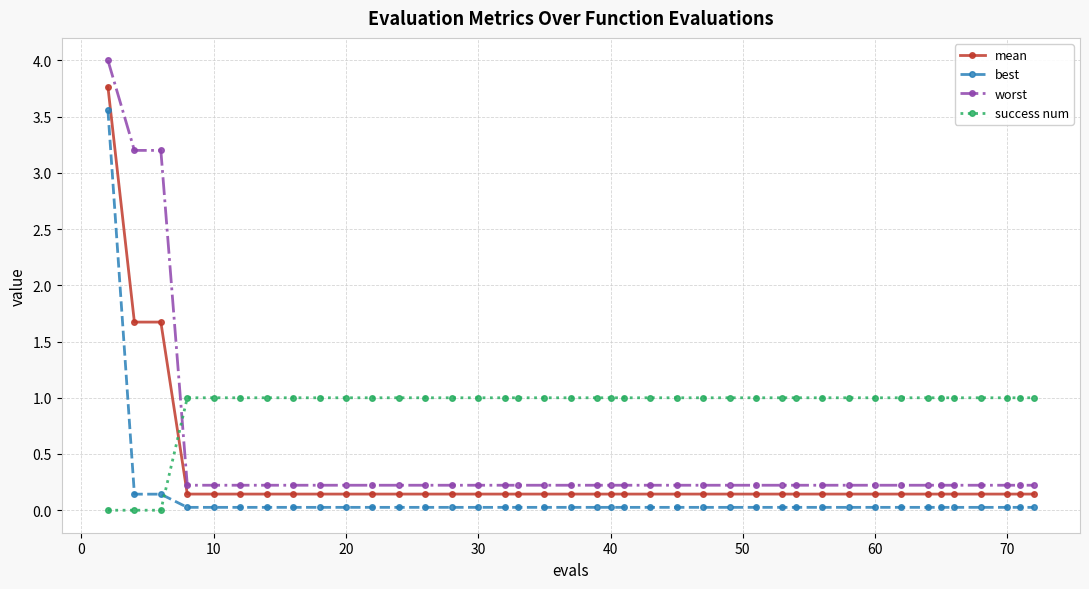

True or false: success num and mean intersect in this chart.

True